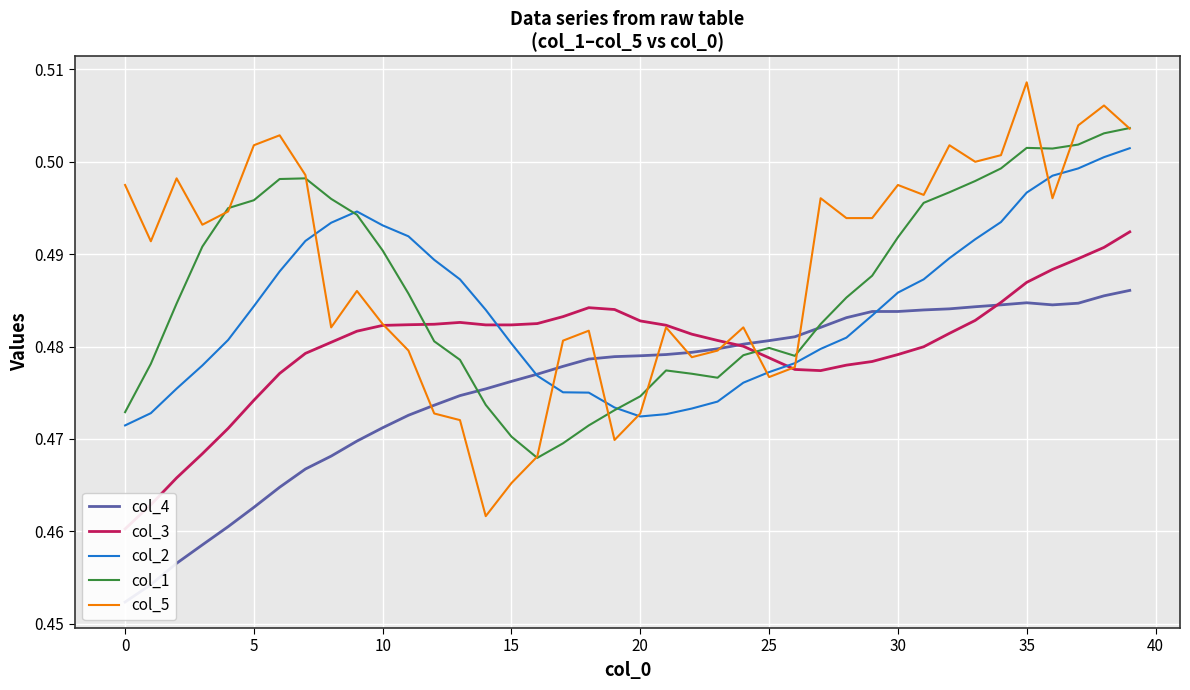

What are all the series names shown in the legend?

col_4, col_3, col_2, col_1, col_5